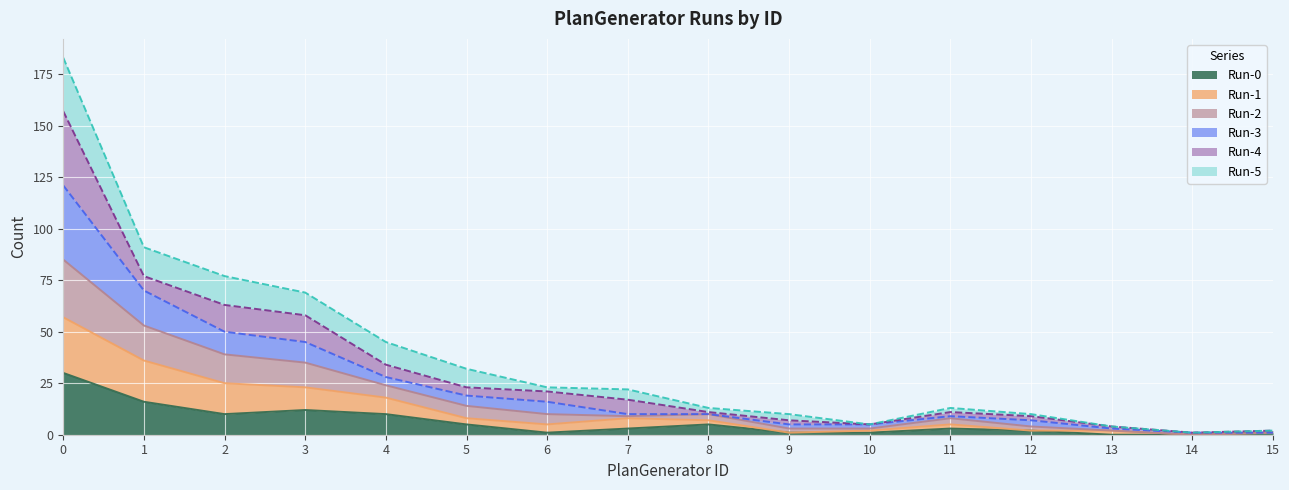

Is the value of Run-0 at 8 greater than the value of Run-3 at 5?

No